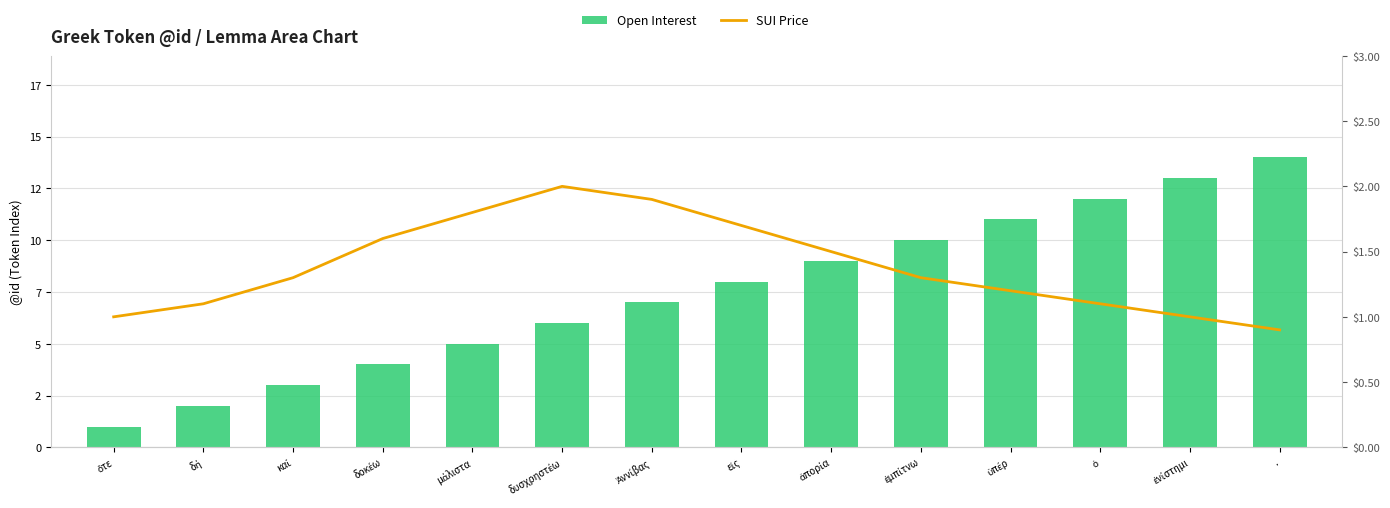

The Open Interest series shows 2.0 at καί. True or false?

False